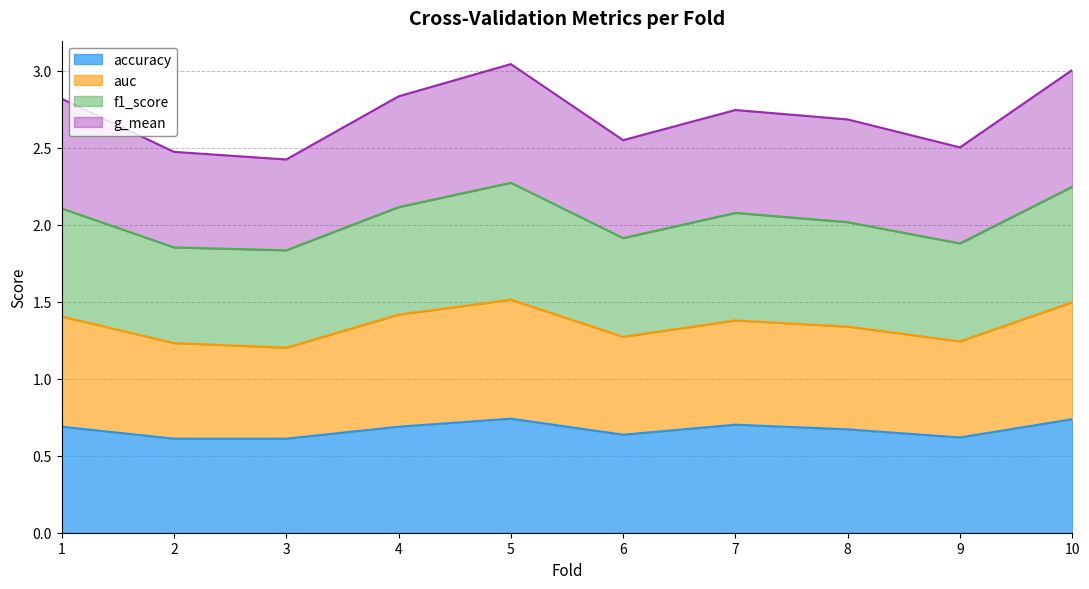

What is the greatest value displayed?

3.0